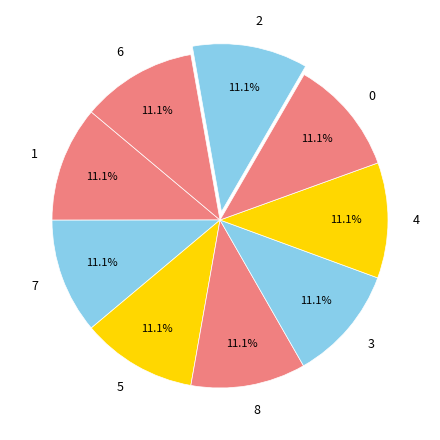

How many segments does this pie chart have?

9